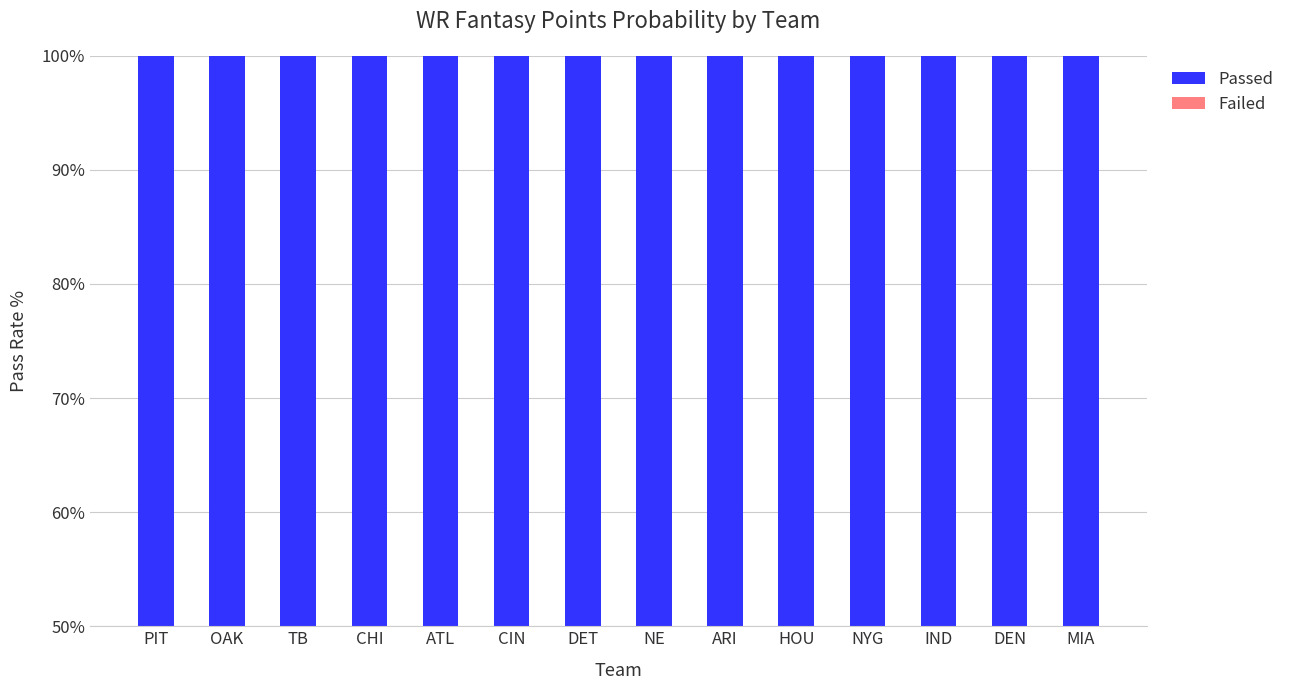

At how many categories does at least one series exceed 57?

14